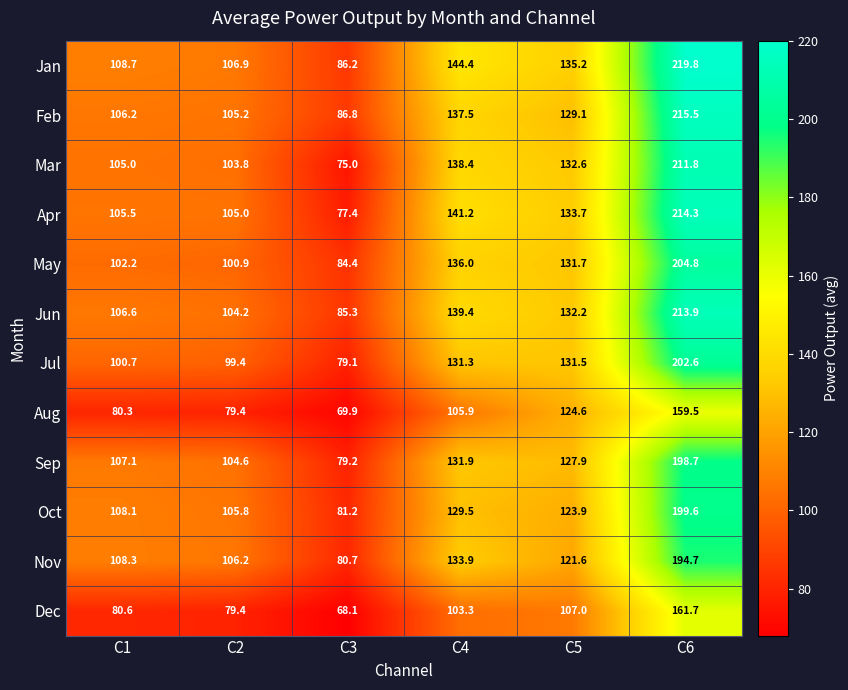

Which series has the largest total across all categories?

Jan